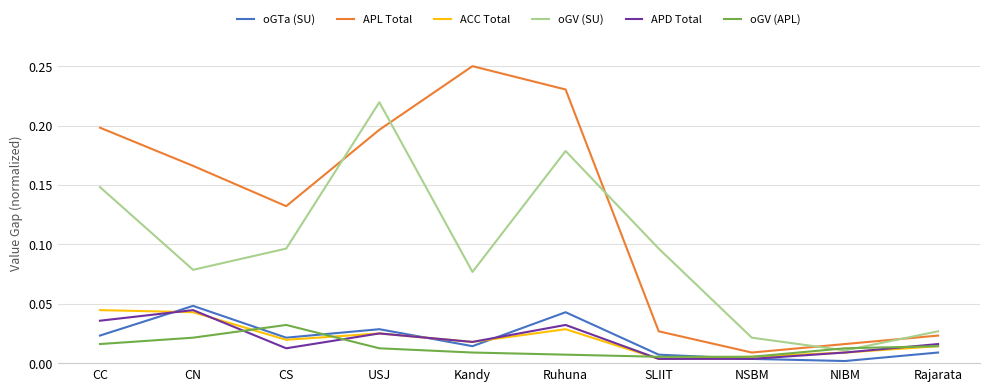

Which series has the largest total across all categories?

APL Total